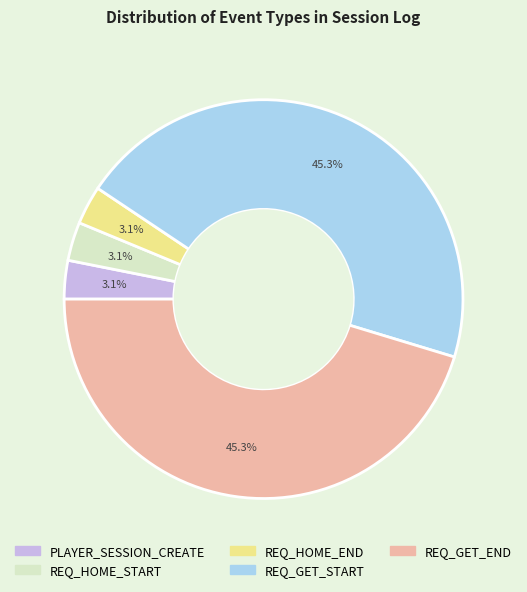

To the nearest percent, what portion does PLAYER_SESSION_CREATE represent?

3%